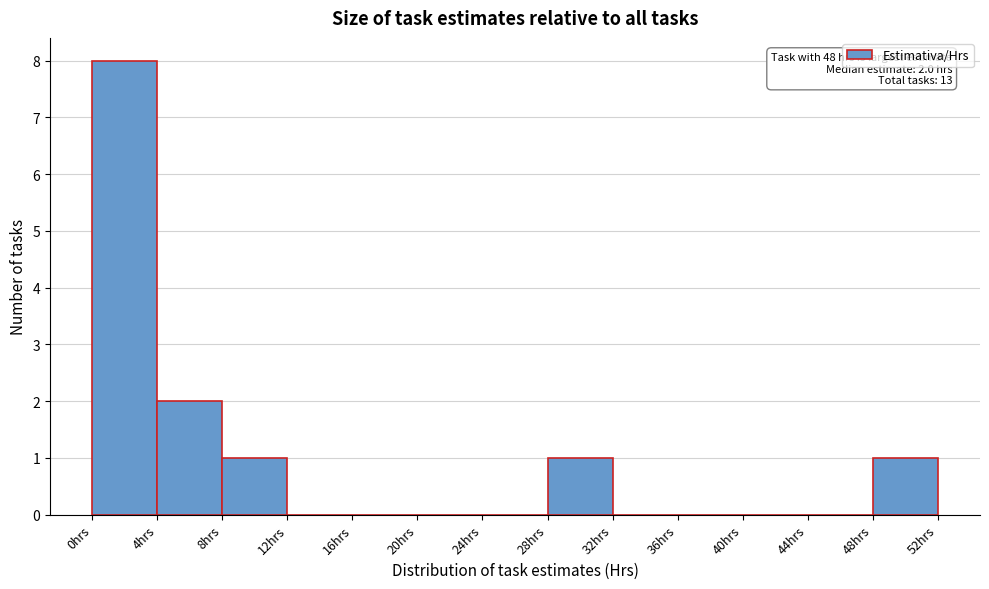

Over which range of the x-axis is the bar tallest?

0 to 4